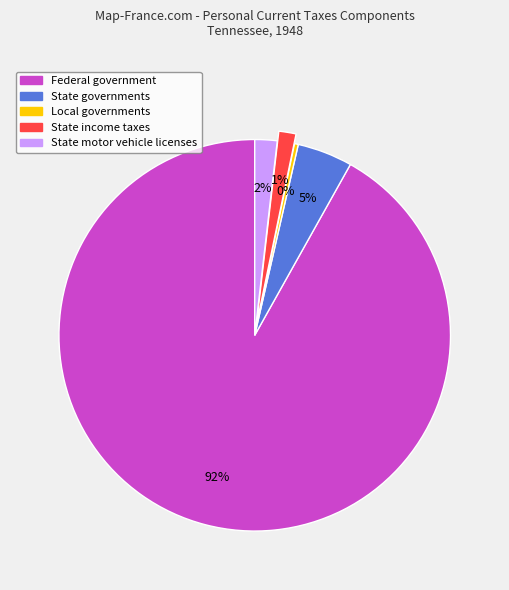

Combined, do State motor vehicle licenses and State governments account for over 50%?

No